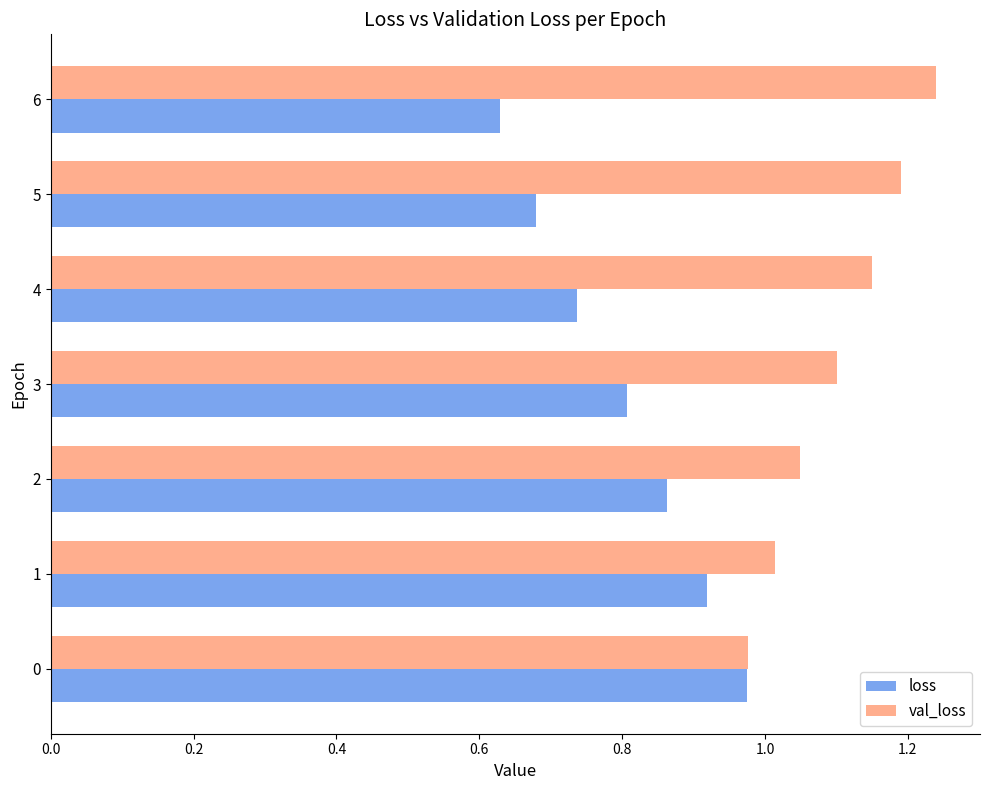

What is the average value of the val_loss series?

1.1